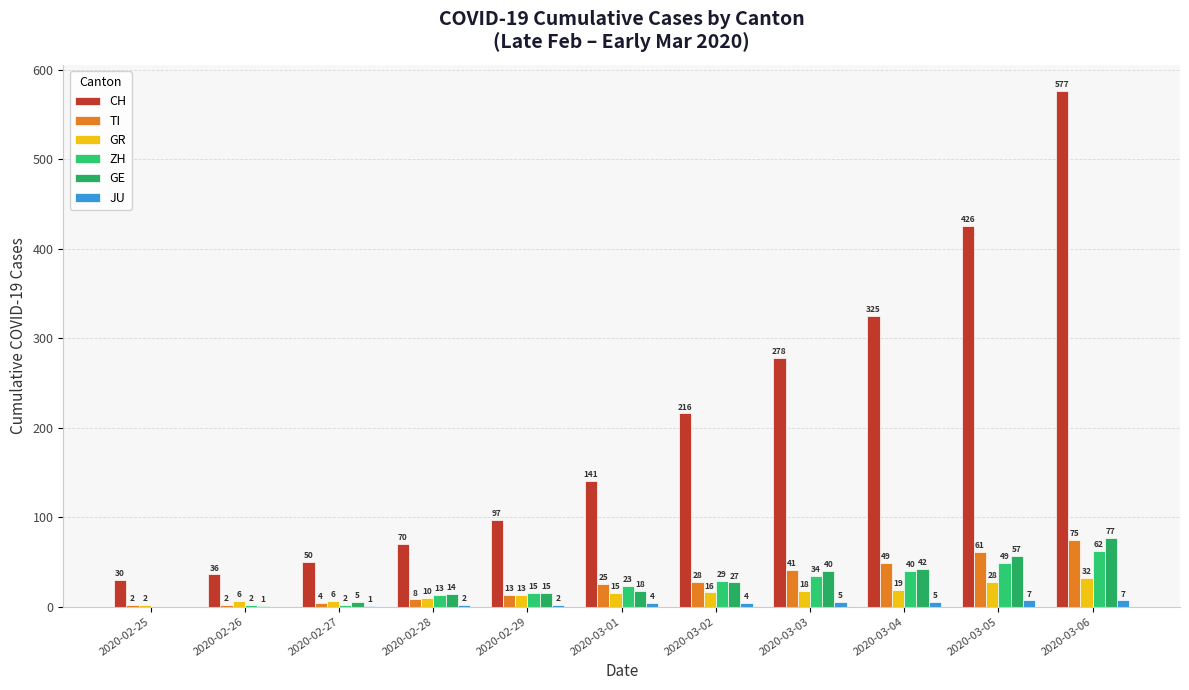

Are the bars horizontal?

No